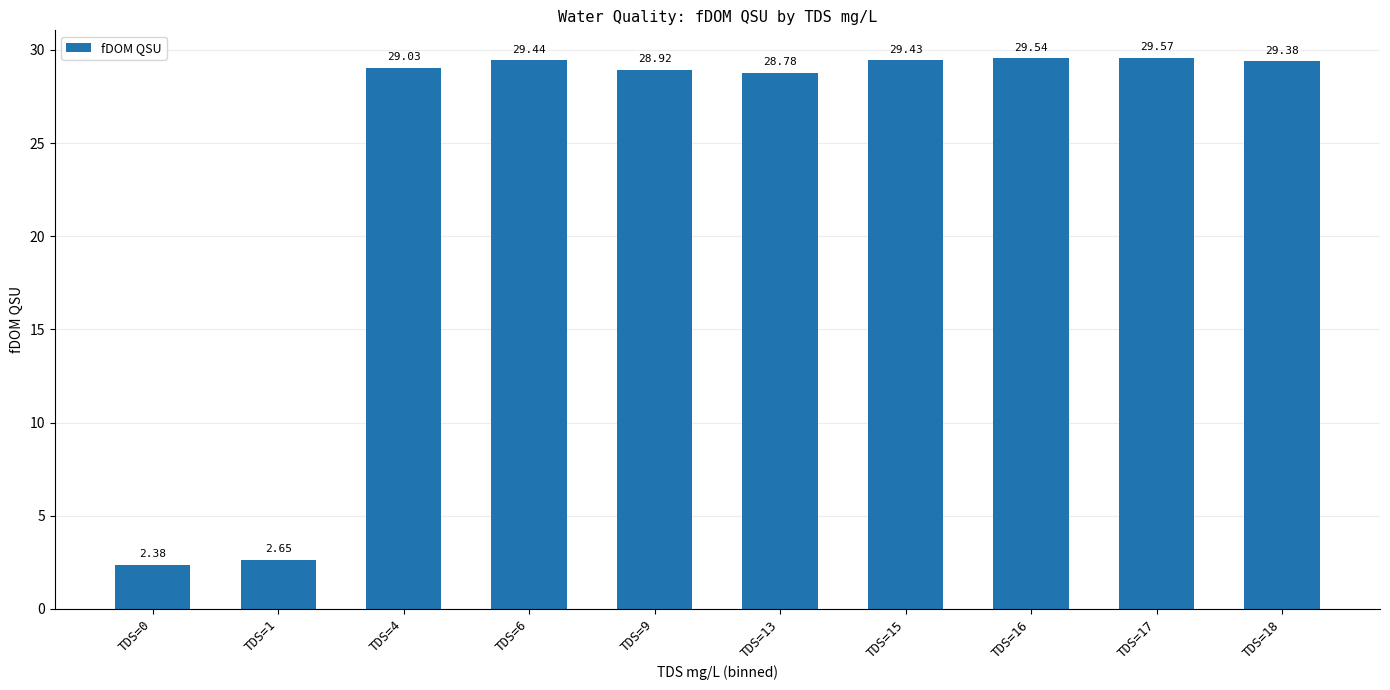

List the labels in order of value, largest first.

TDS=17, TDS=16, TDS=6, TDS=15, TDS=18, TDS=4, TDS=9, TDS=13, TDS=1, TDS=0